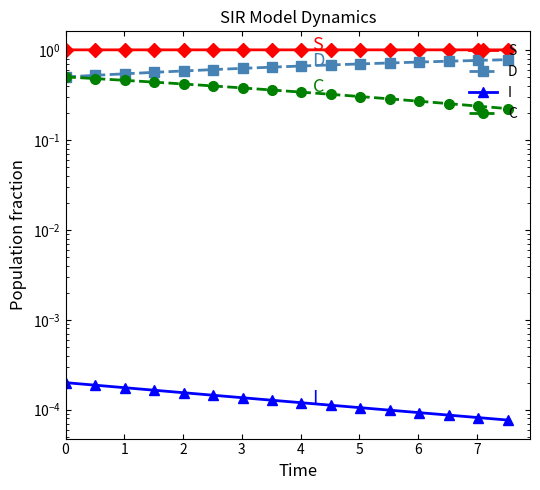

Rank the series by their average value, from highest to lowest.

S, D, C, I